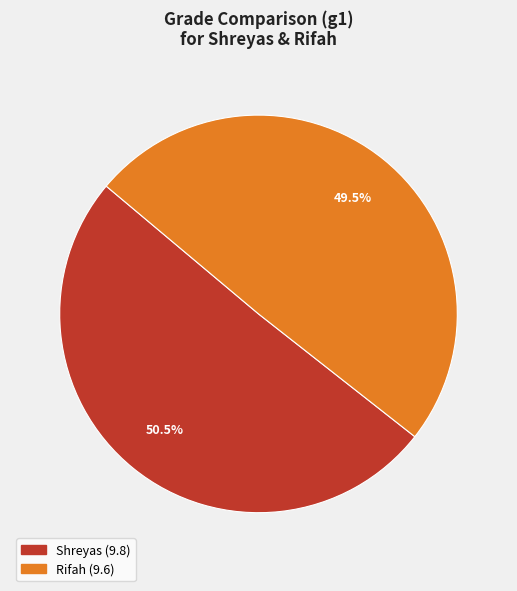

Which slice represents more than half of the pie?

Shreyas